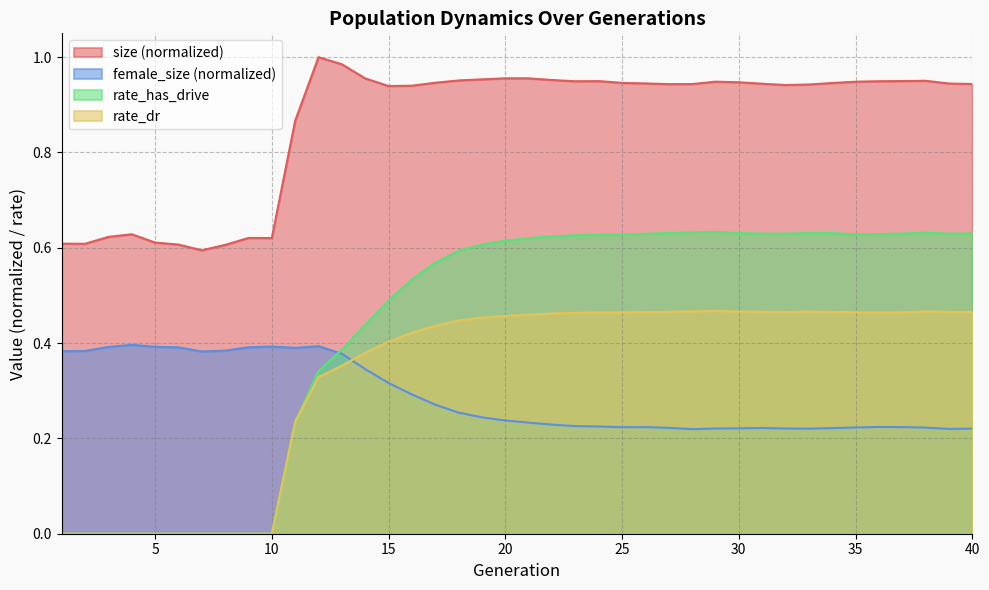

What is the average value of the rate_has_drive series?

0.4